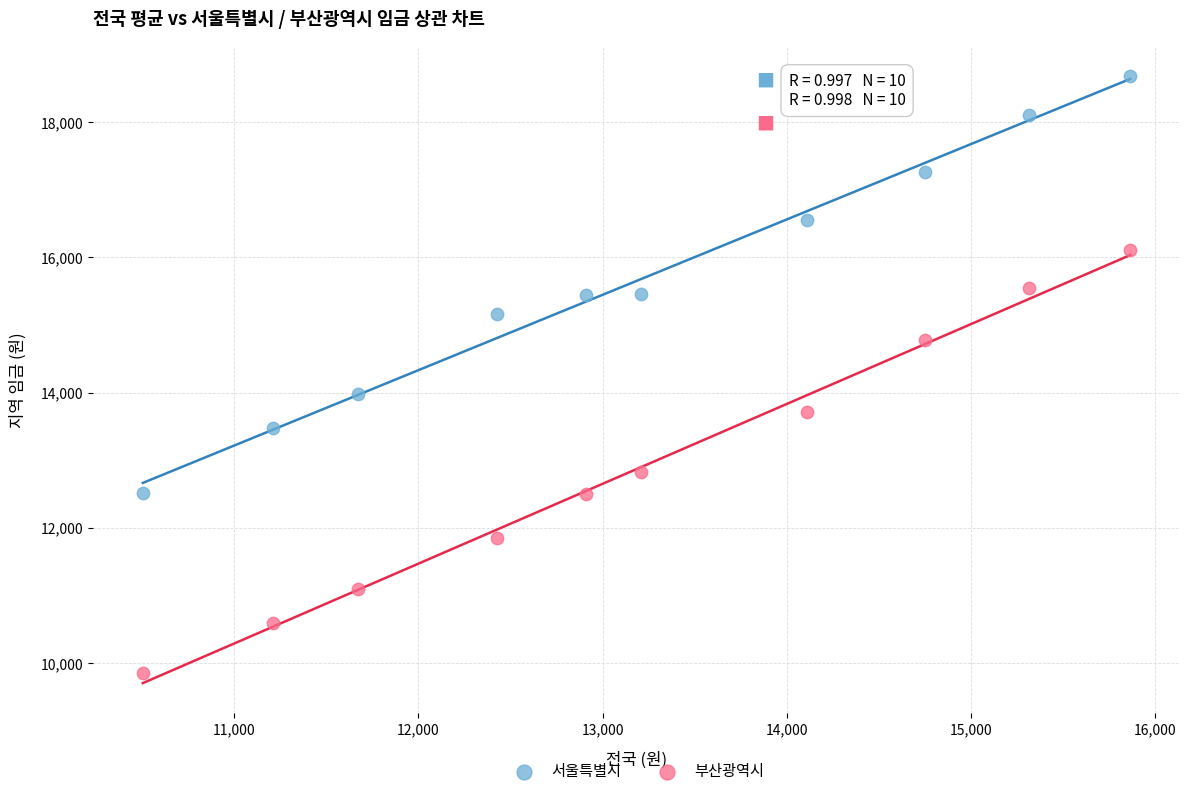

Which series has the widest spread of Y values?

부산광역시